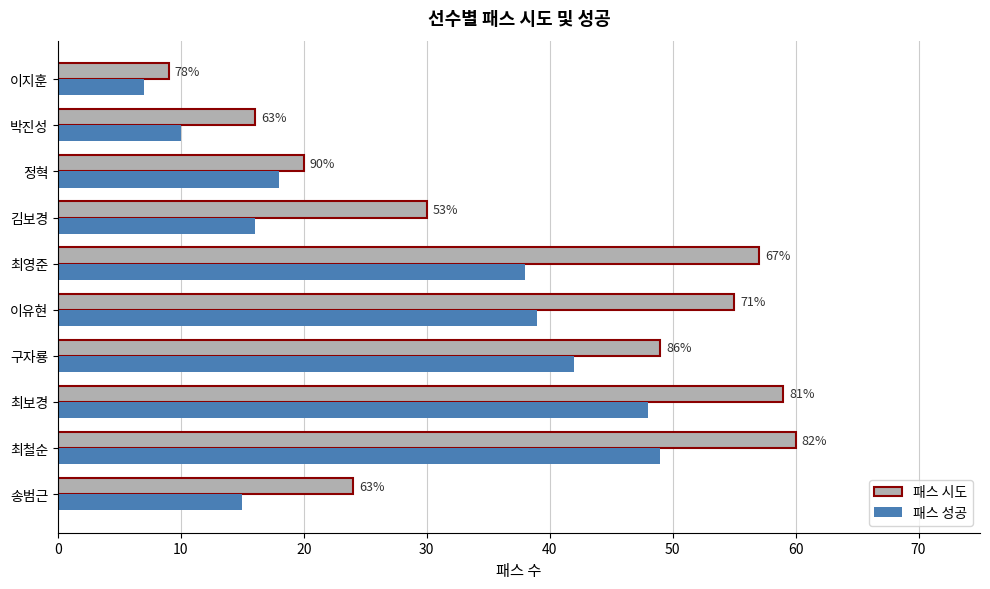

What are all the series names shown in the legend?

패스 시도, 패스 성공